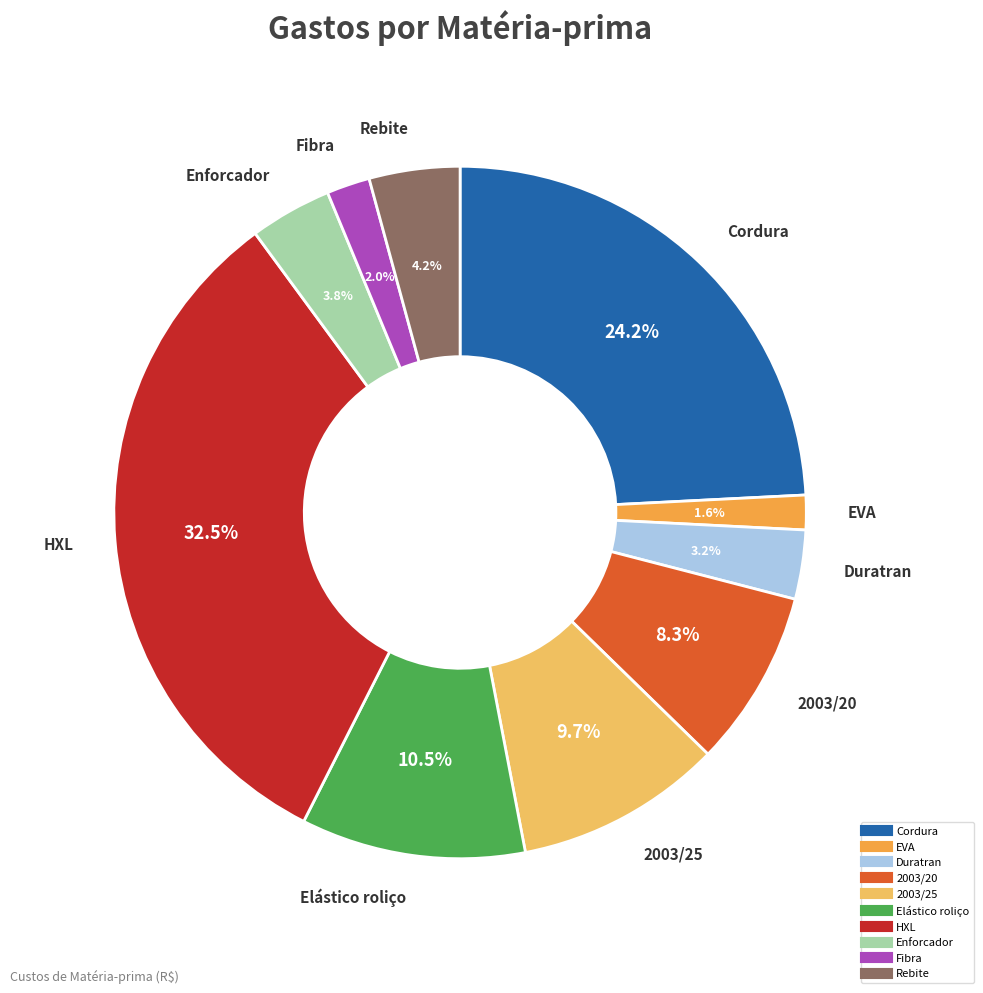

Is Rebite the majority of the pie?

No